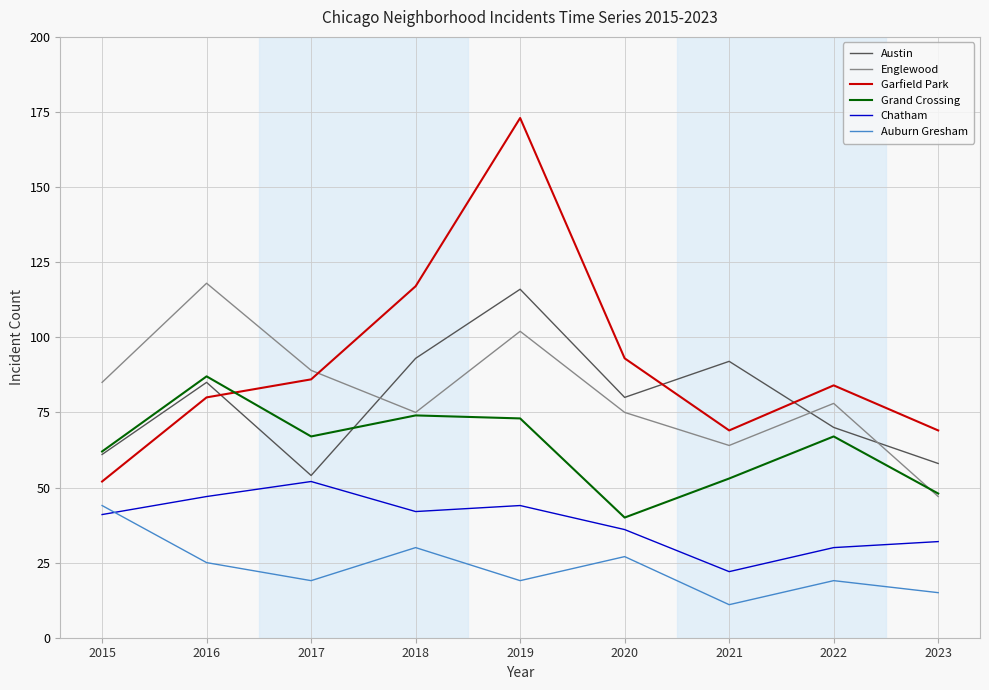

True or false: Auburn Gresham and Austin cross at least once.

False